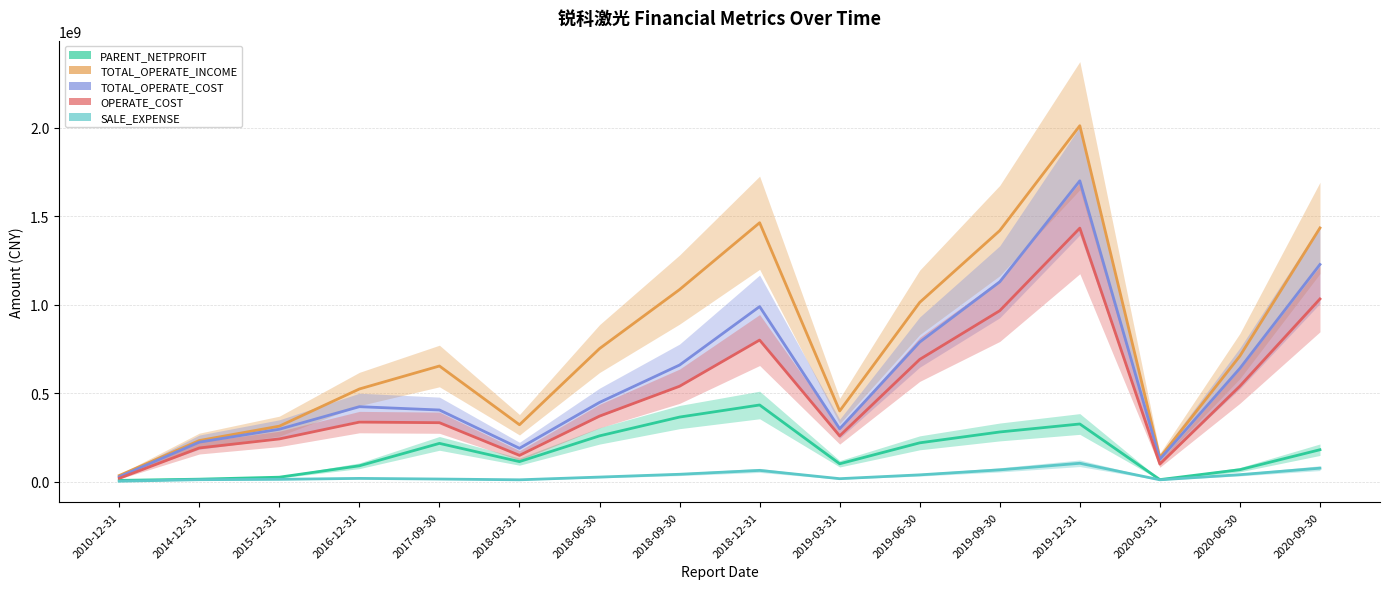

What is the spread (max minus min) of values at 2015-12-31?

300406286.1